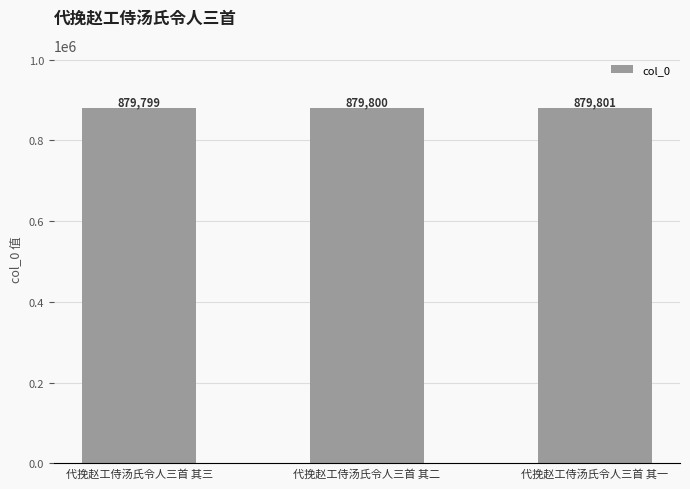

Is it true that the value at 代挽赵工侍汤氏令人三首 其一 is 879801?

True